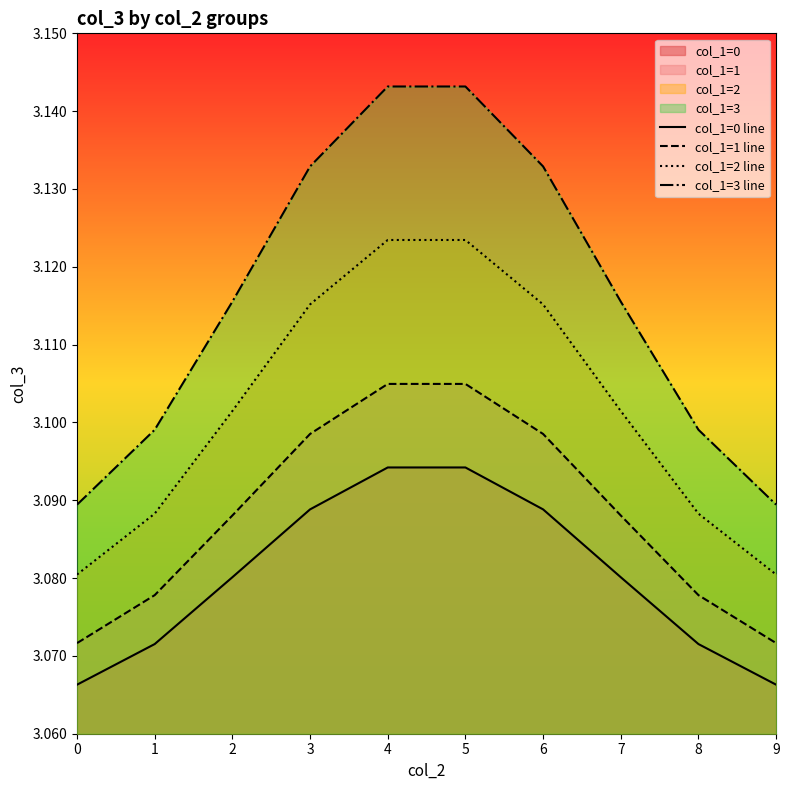

True or false: col_1=2 line has more than 0 interior local peaks.

False